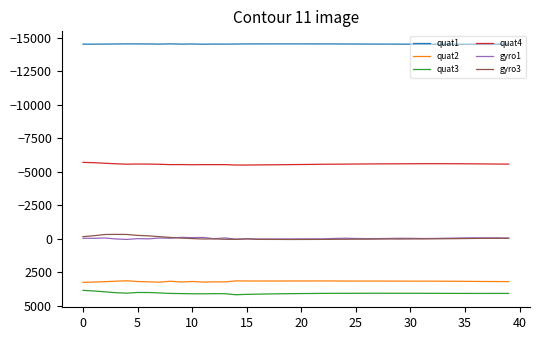

Does the chart have visible grid lines?

No